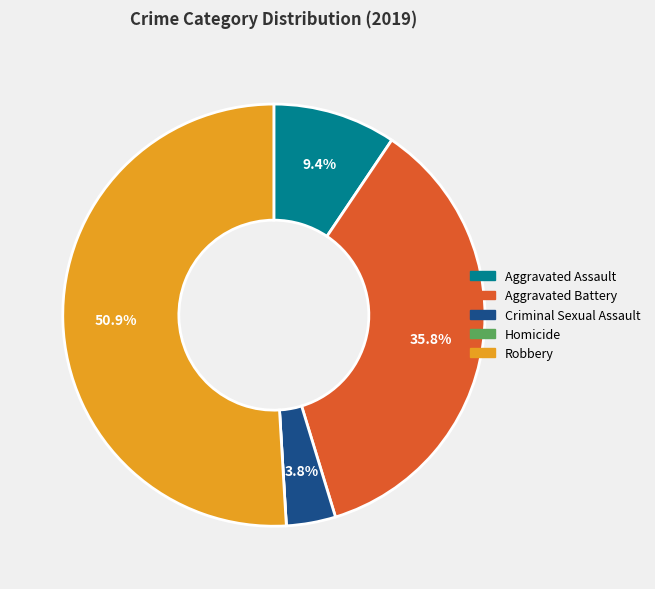

Is there any slice that represents more than half of the pie?

Yes